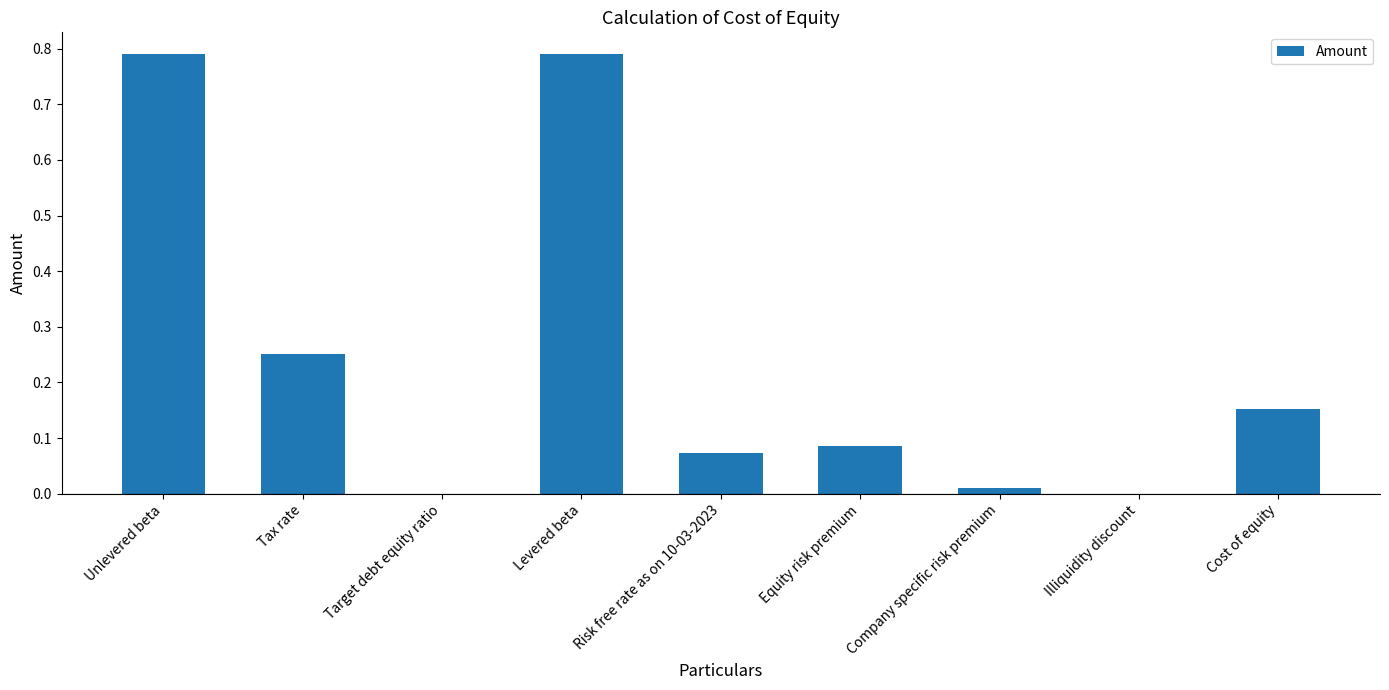

What is the sum of the values at Levered beta and Tax rate?

1.0